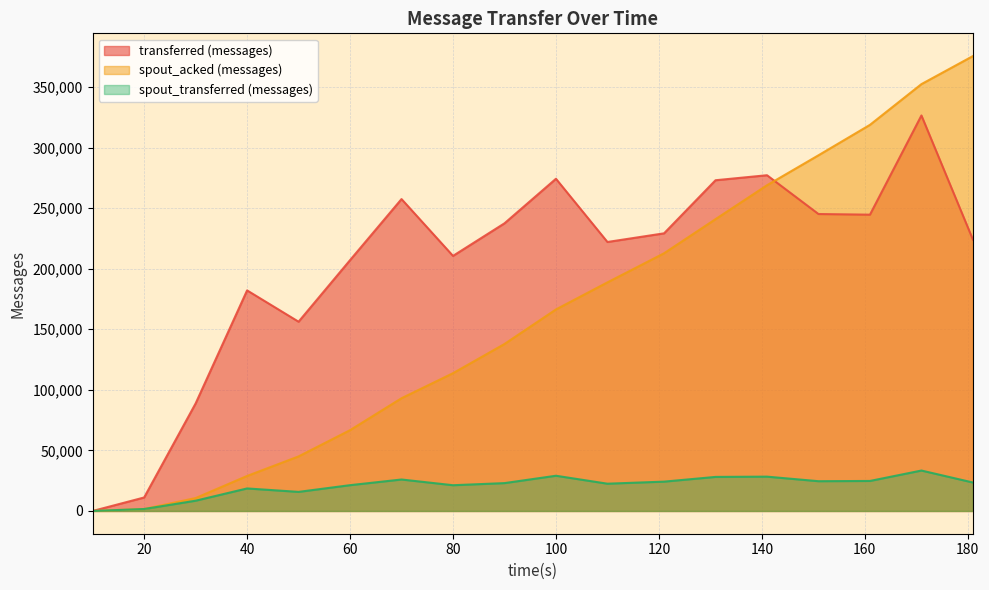

At how many categories does at least one series exceed 216109?

11